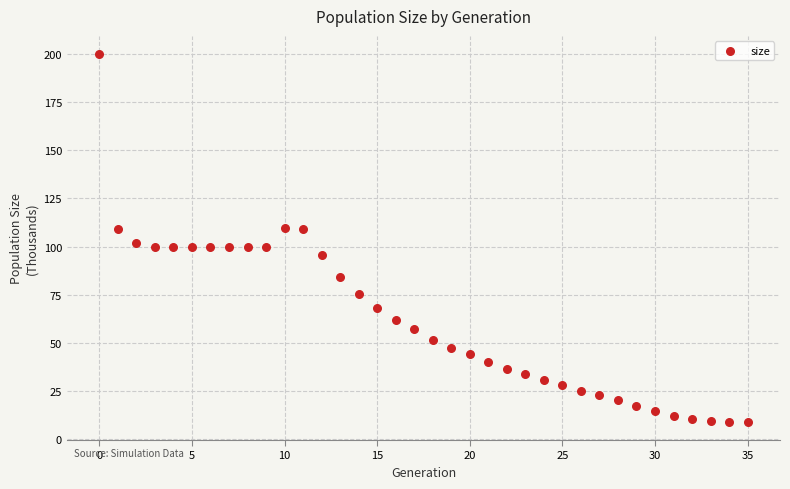

What is the range of Y values (max minus min)?

190.9